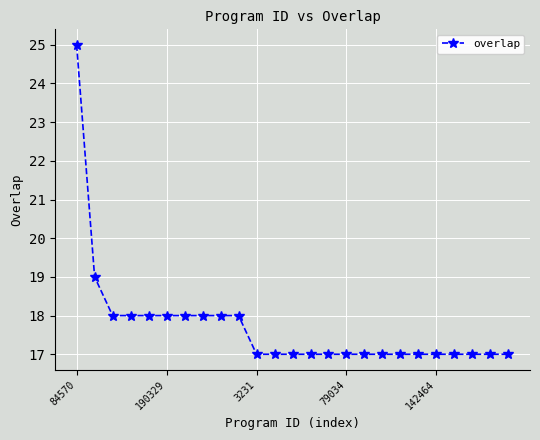

What is the difference between the maximum and minimum values?

8